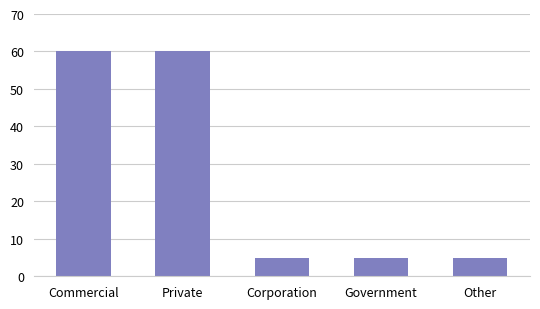

The value at Government is 5. True or false?

True